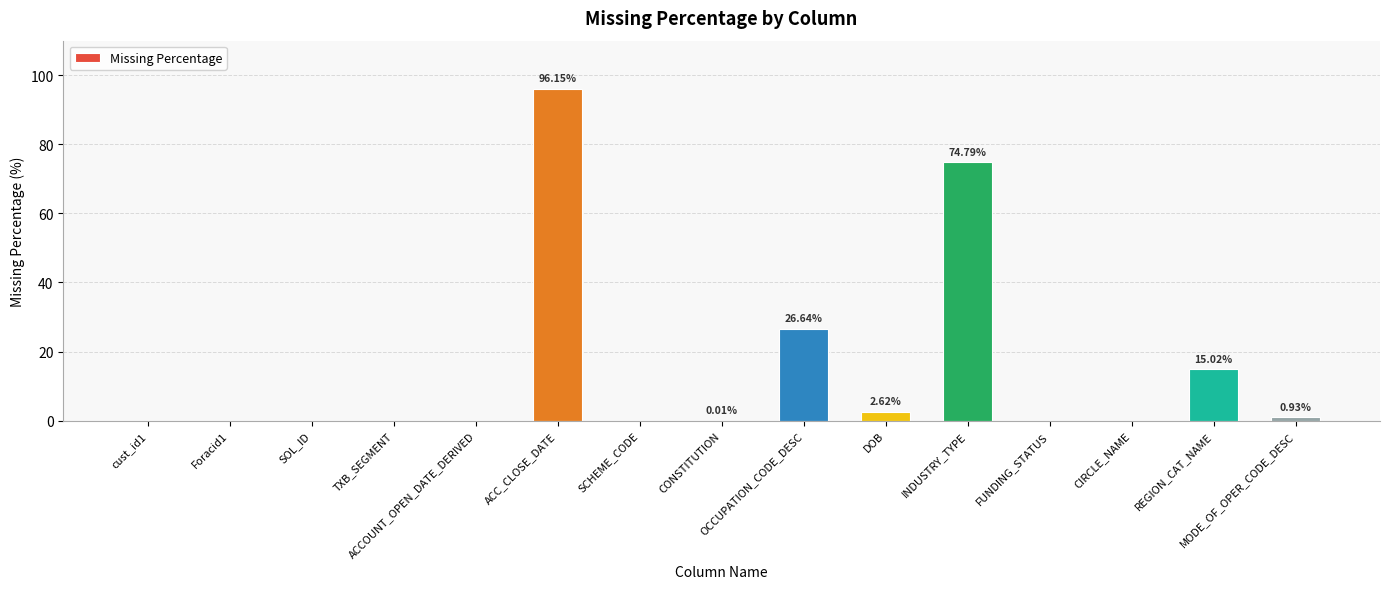

What is the sum of all values?

216.2